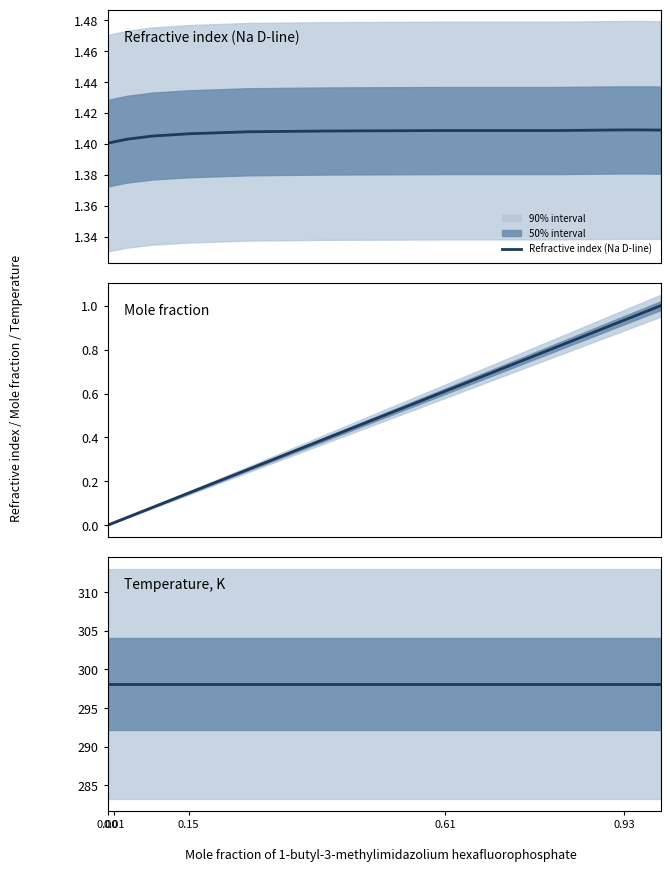

What is the average value of the Temperature, K series?

298.1